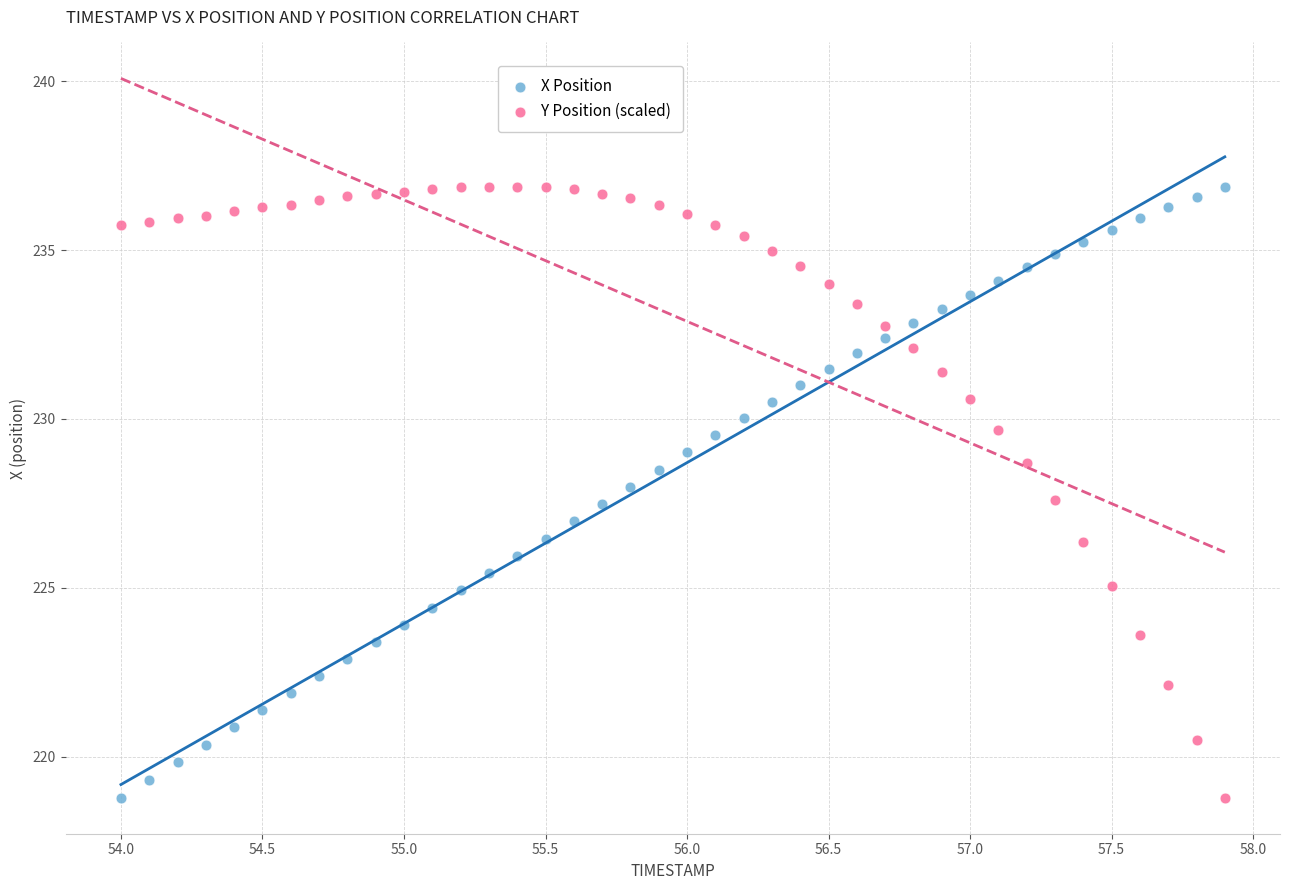

What are all the series names shown in the legend?

X Position, Y Position (scaled)